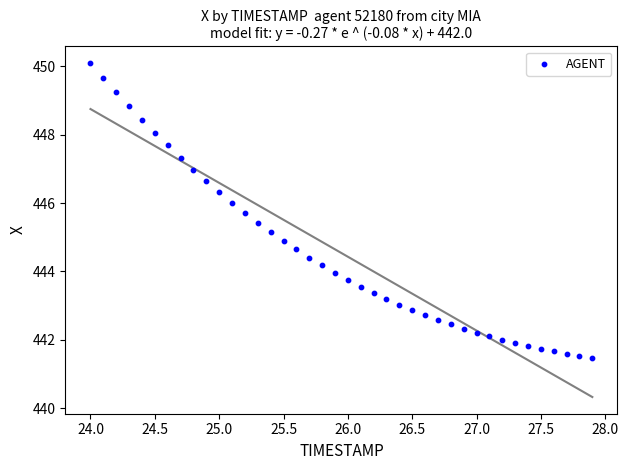

What is the range of X values (max minus min)?

3.9